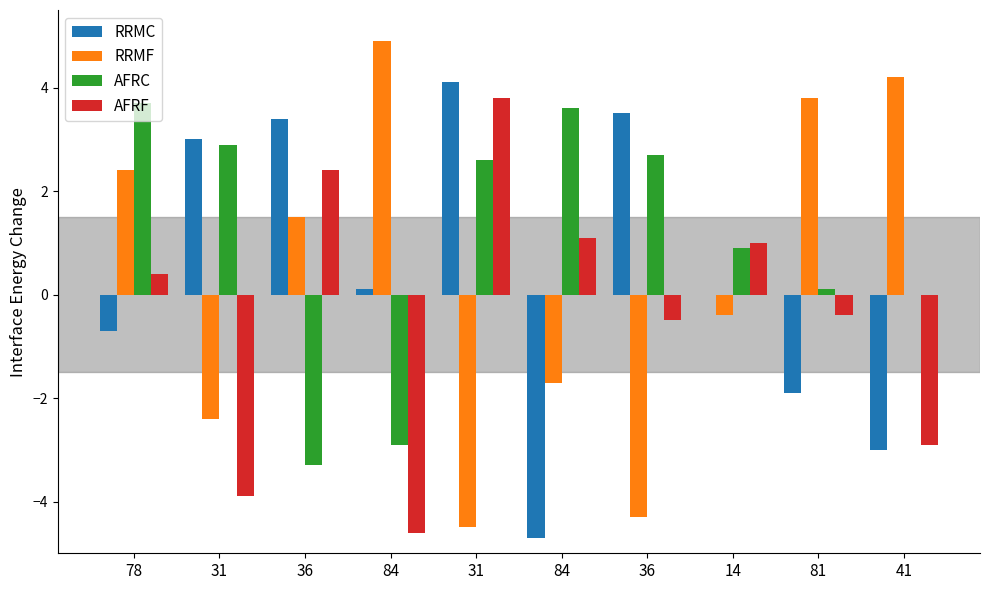

The RRMF series shows -4.3 at 36. True or false?

True